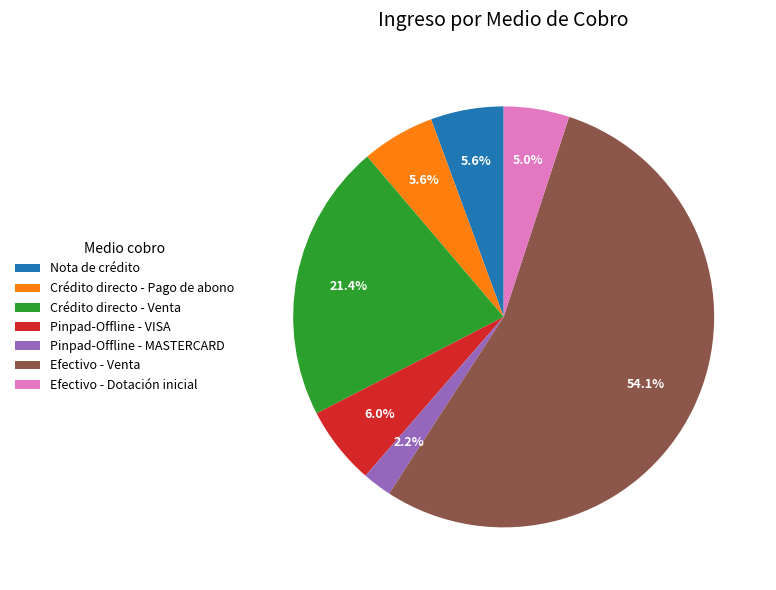

What is the ratio of the value at Pinpad-Offline - MASTERCARD to the value at Pinpad-Offline - VISA?

0.4